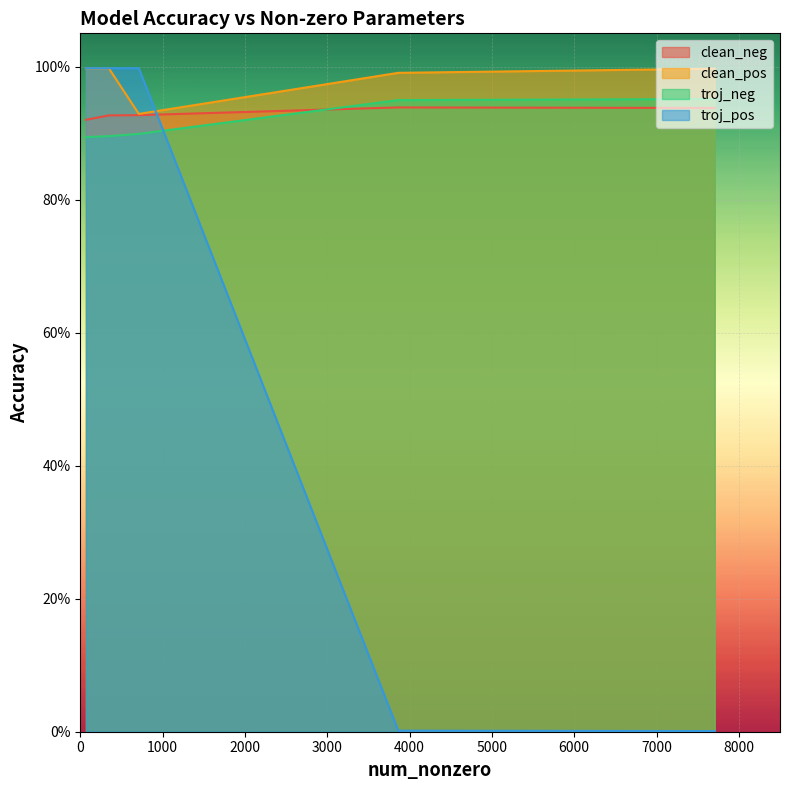

Rank the series by their maximum value, from lowest to highest.

clean_neg, troj_neg, clean_pos, troj_pos